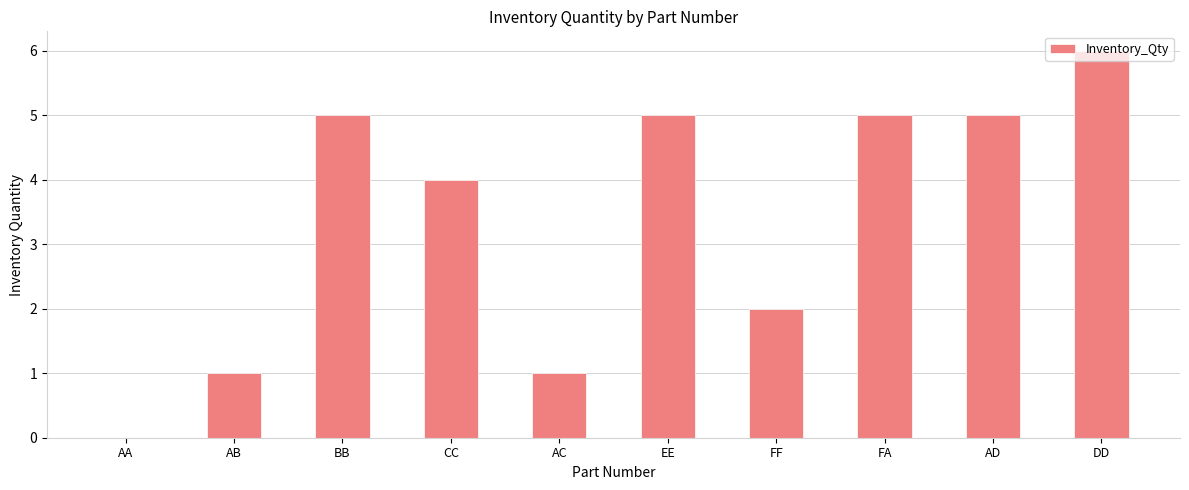

What is the change in value from AA to FA?

+5